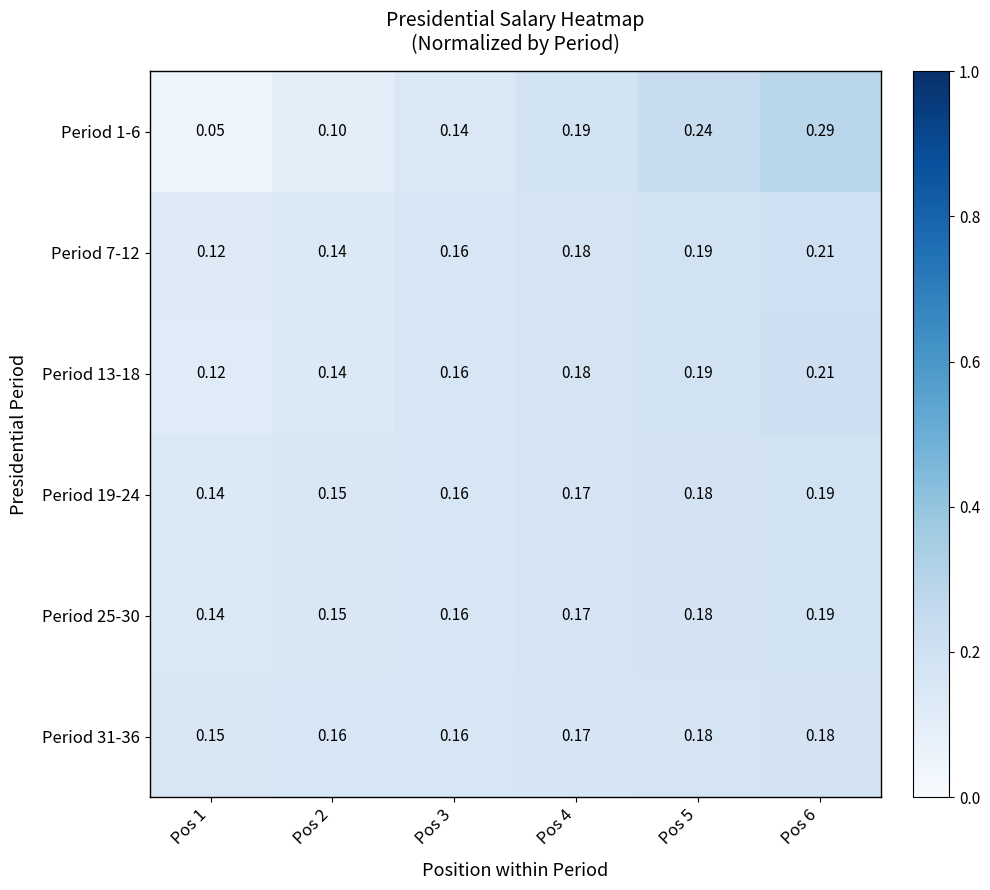

Is the value of Period 13-18 at Pos 5 greater than the value of Period 7-12 at Pos 2?

Yes